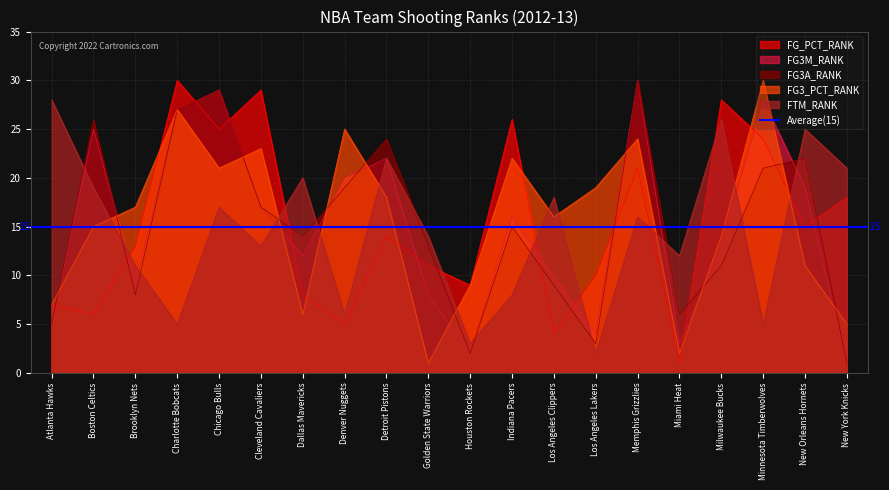

What is the highest value of the FTM_RANK series?

28